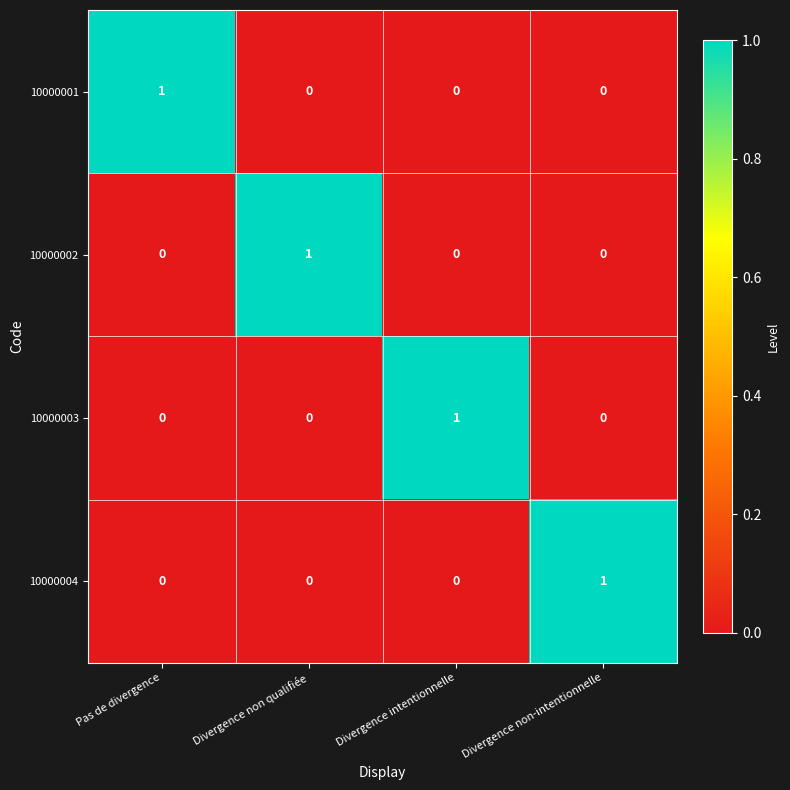

Is it true that 10000002 equals 0 at Pas de divergence?

True